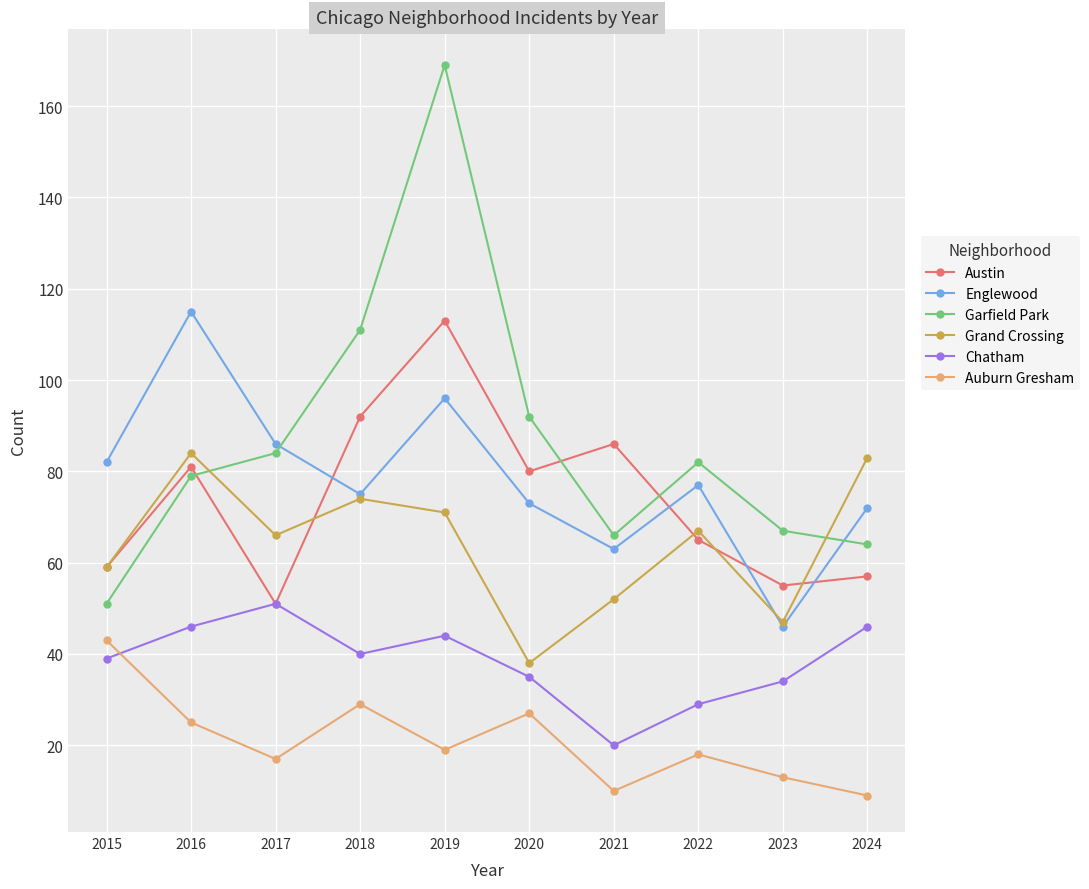

Reading right to left, transcribe all the data shown in this chart.

Austin: 57	55	65	86	80	113	92	51	81	59
Englewood: 72	46	77	63	73	96	75	86	115	82
Garfield Park: 64	67	82	66	92	169	111	84	79	51
Grand Crossing: 83	47	67	52	38	71	74	66	84	59
Chatham: 46	34	29	20	35	44	40	51	46	39
Auburn Gresham: 9	13	18	10	27	19	29	17	25	43